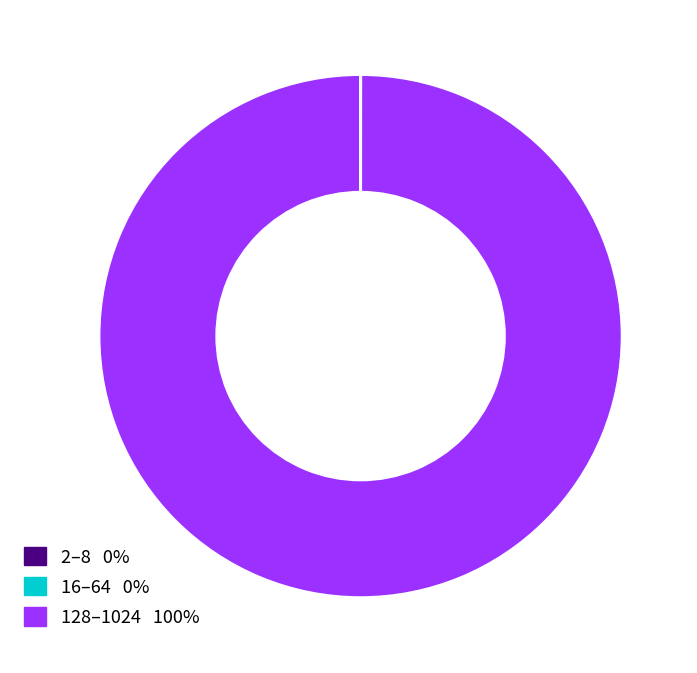

Is there a majority slice in this chart?

Yes